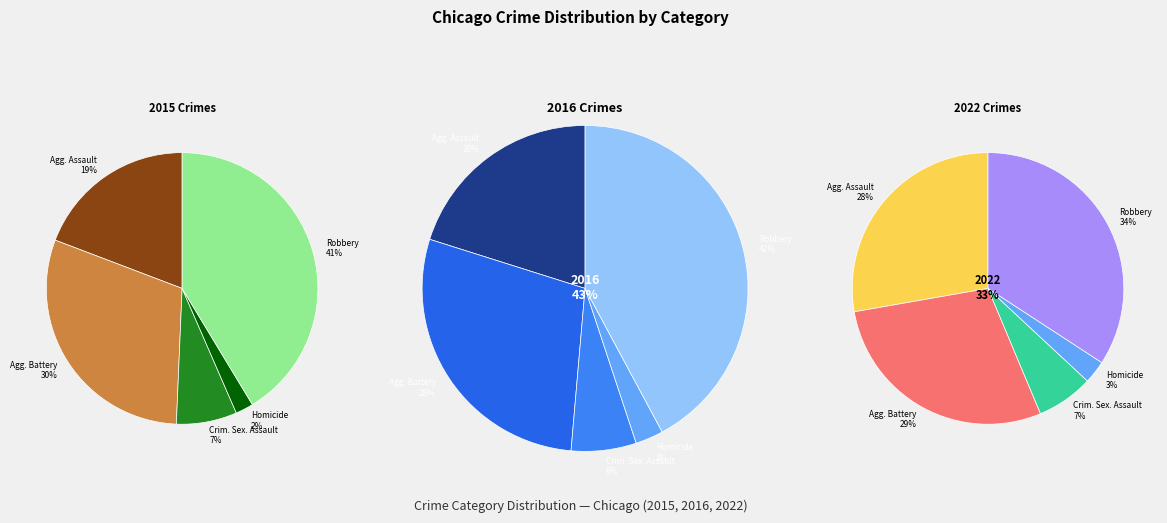

To the nearest percent, what is the average slice percentage?

20%